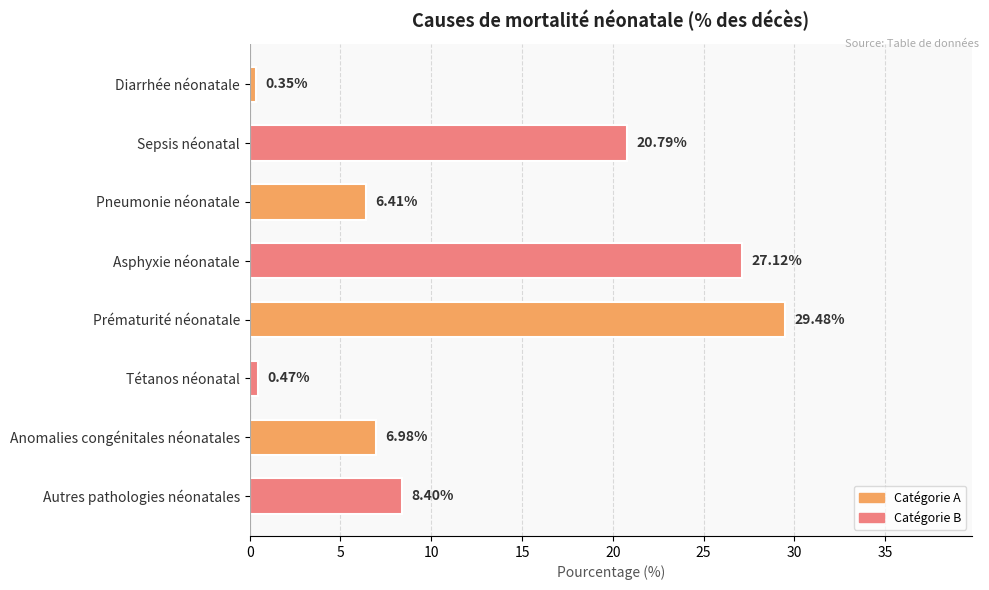

How many bars are there in total?

8